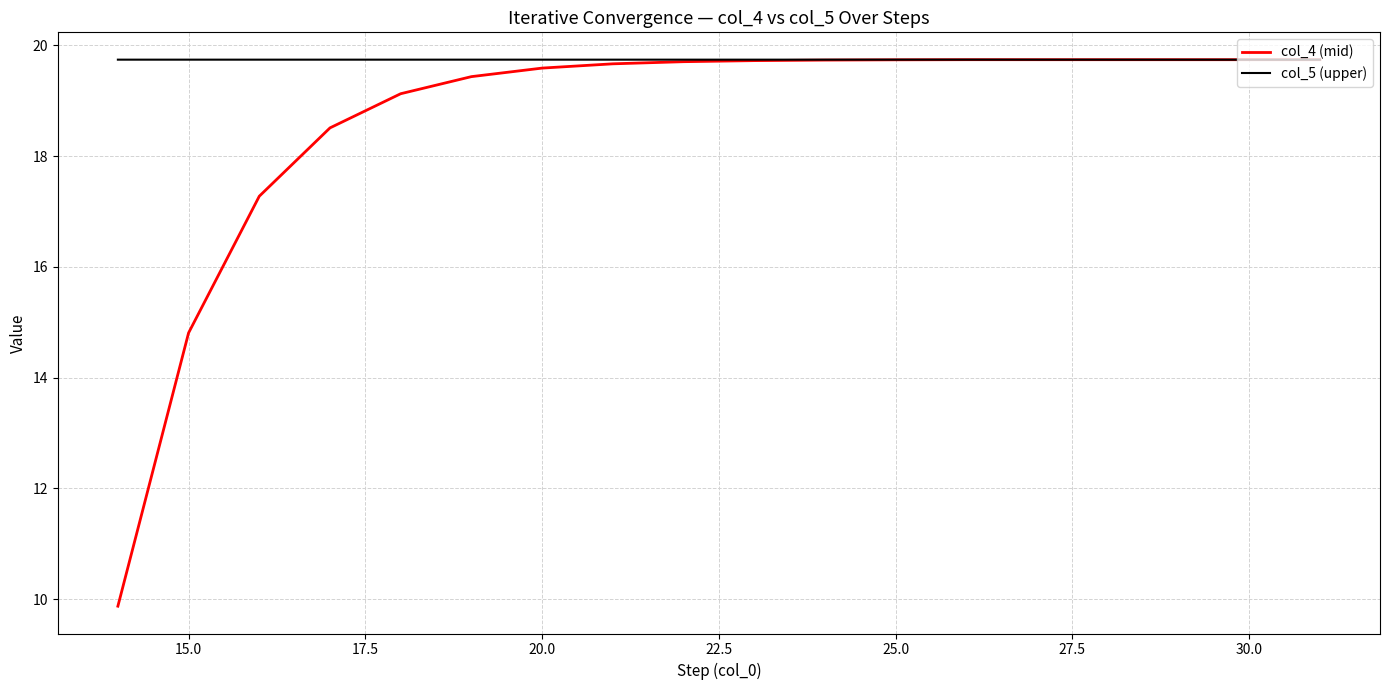

Rank the series by their average value, from highest to lowest.

col_5 (upper), col_4 (mid)